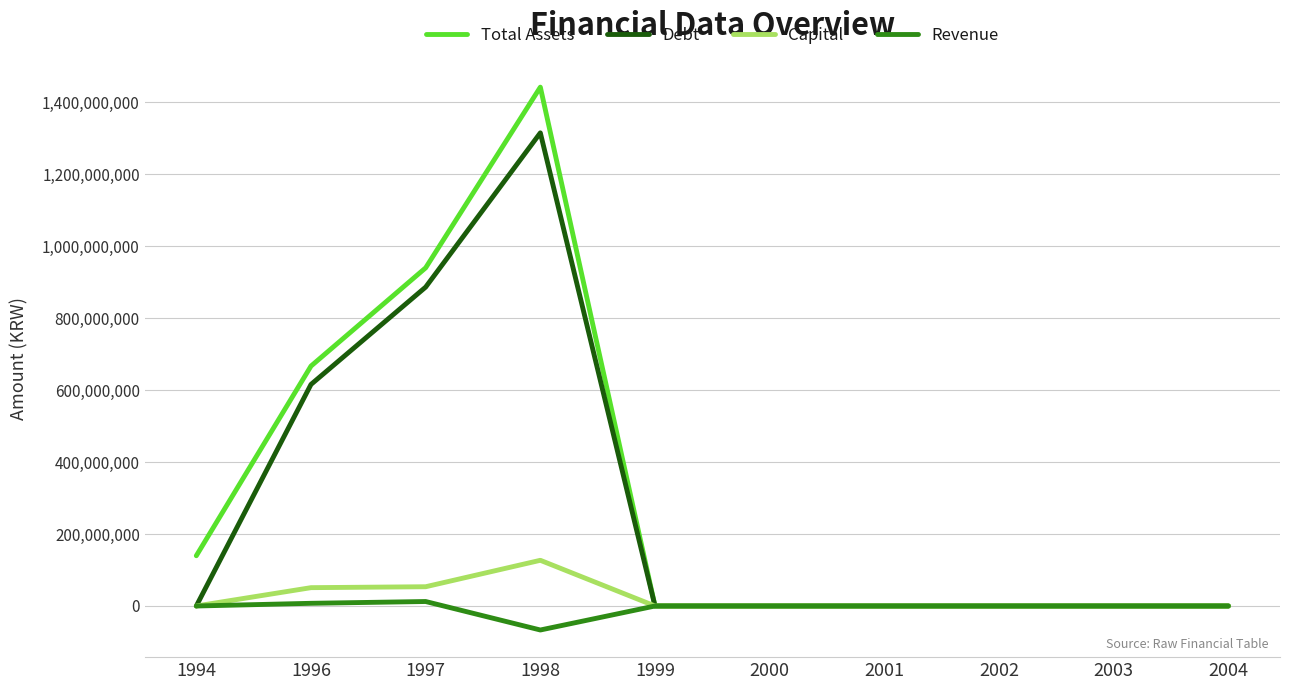

What is the difference between the second highest and minimum values in the Debt series?

886546911